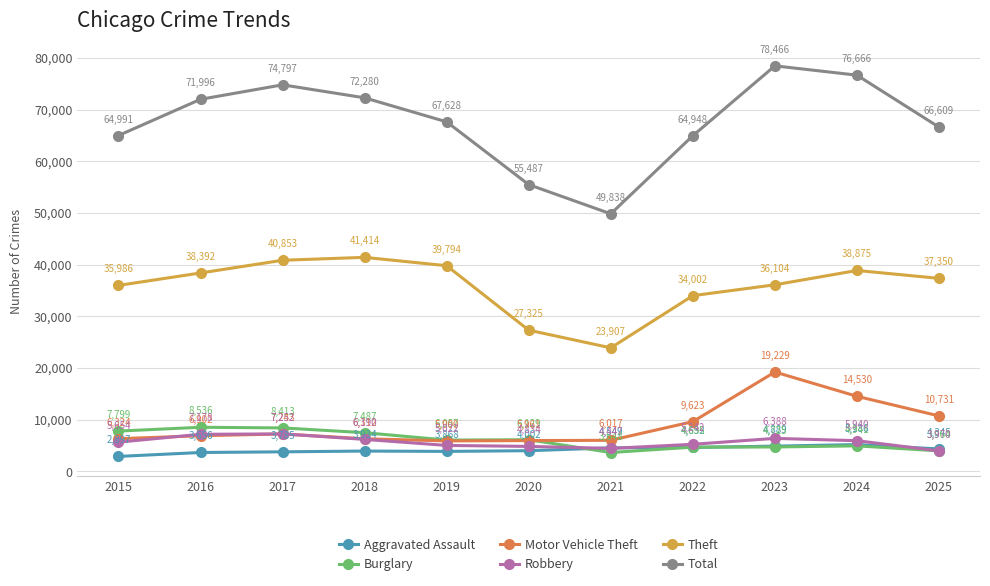

In Total, how many points are lower than both neighbors (excluding endpoints)?

1